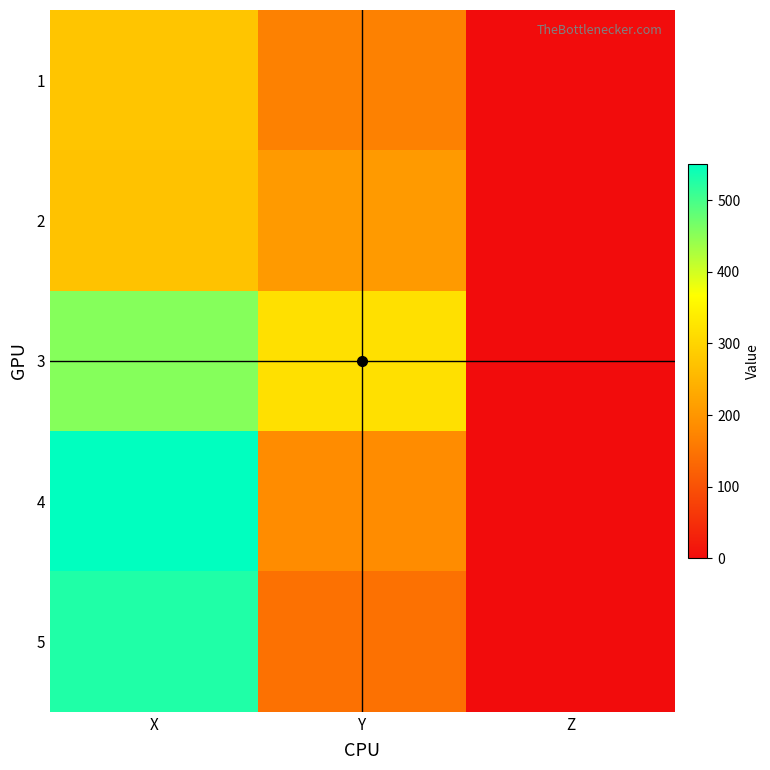

What is the total value across all series at X?

2082.7